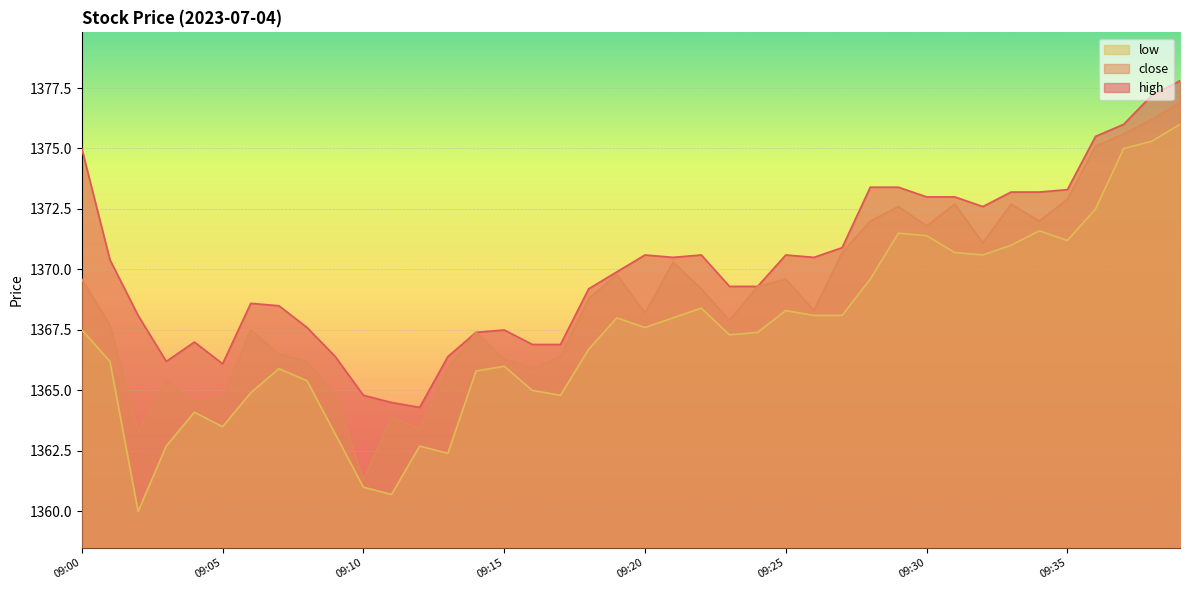

What is the difference between the close values at 09:09 and 09:04?

0.3